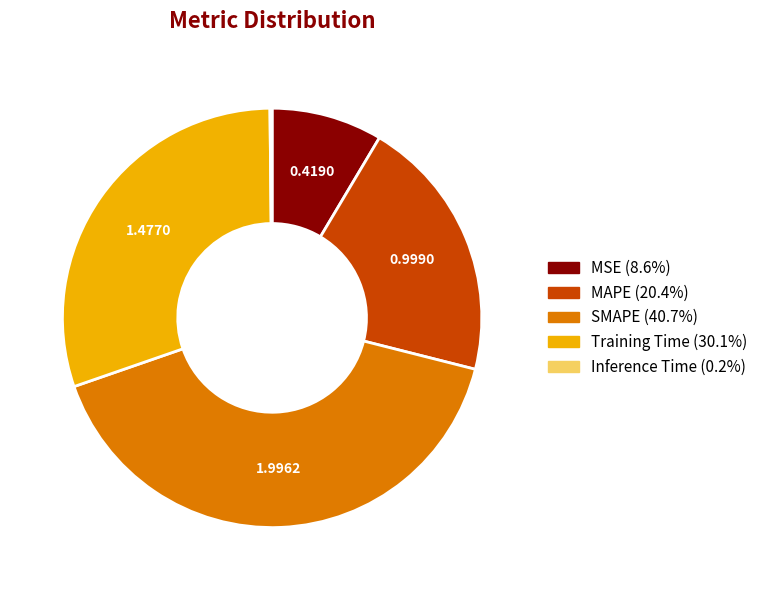

Which has a higher value, MAPE or Training Time?

Training Time